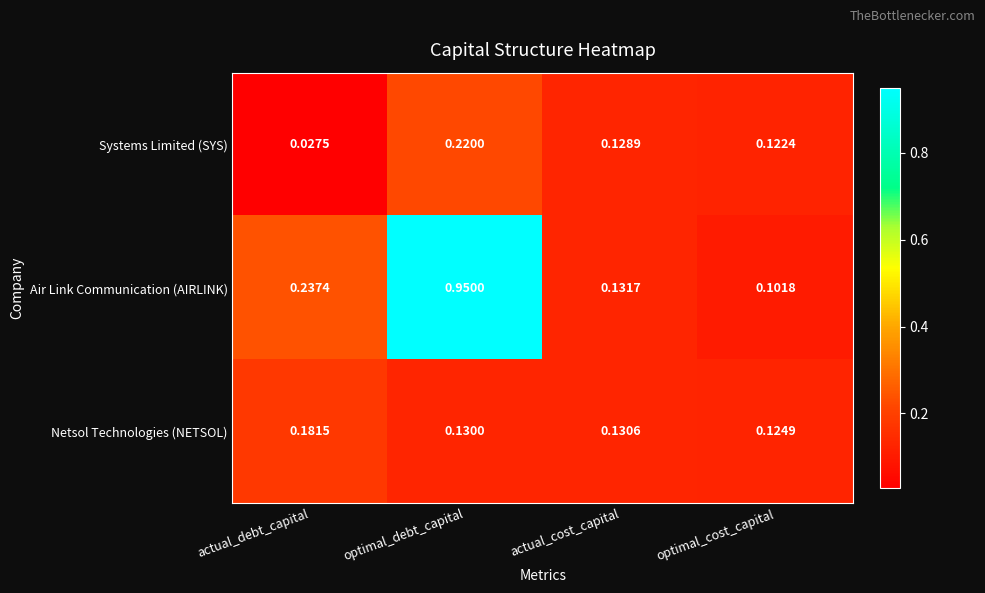

At optimal_cost_capital, list the series in order from smallest to largest.

Air Link Communication (AIRLINK), Systems Limited (SYS), Netsol Technologies (NETSOL)